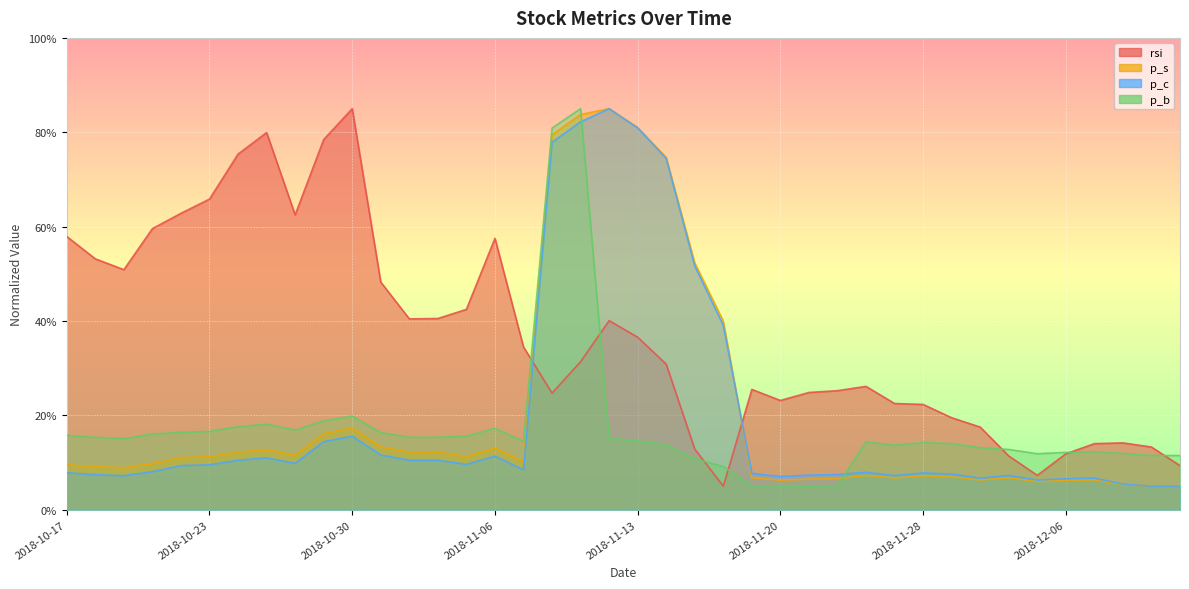

What are all the series names shown in the legend?

rsi, p_s, p_c, p_b